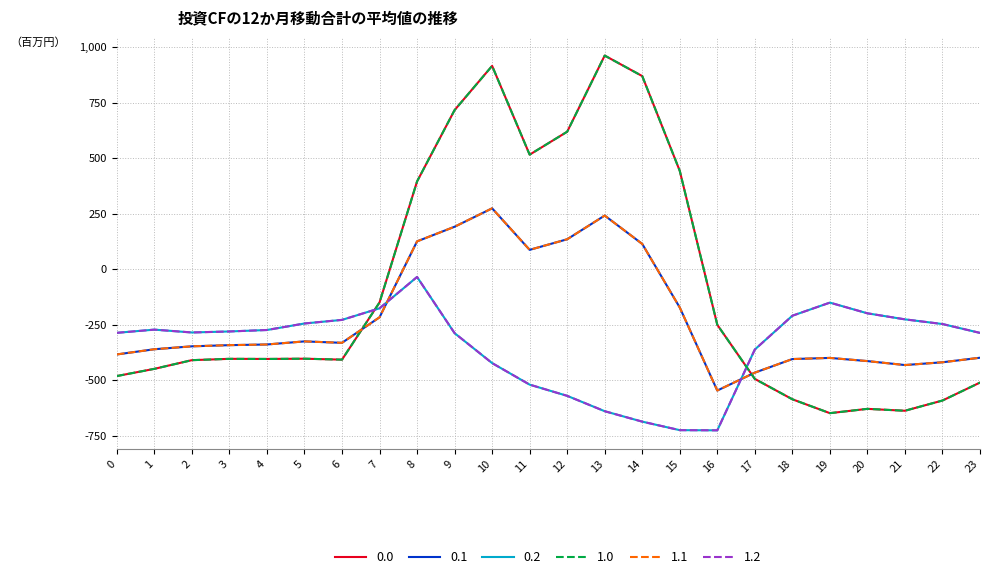

Does the chart display data point markers on the line(s)?

No